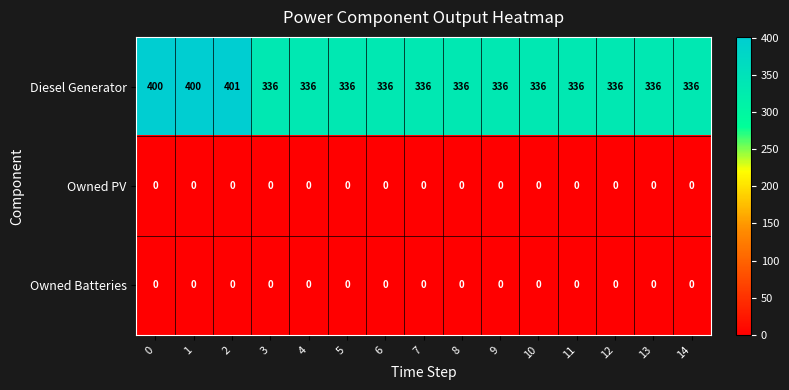

How many categories are shown in the chart?

15